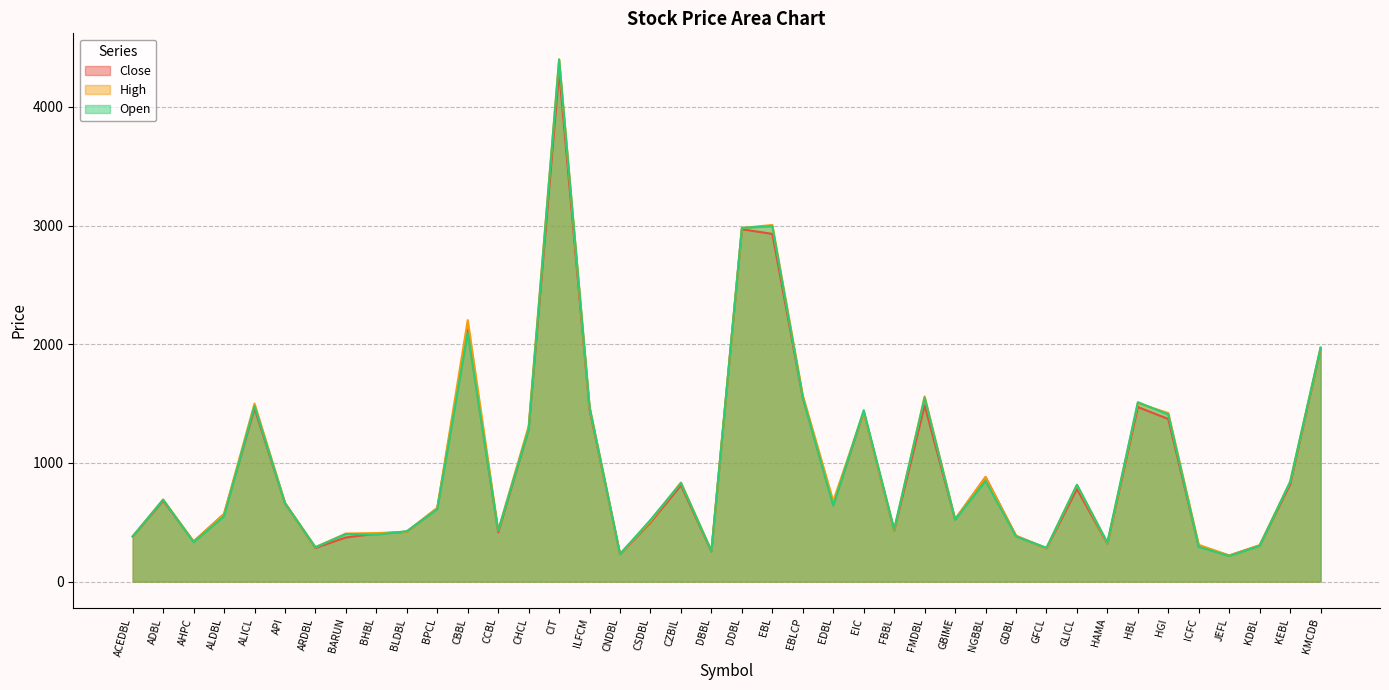

The value of Close at HAMA is 96. True or false?

False